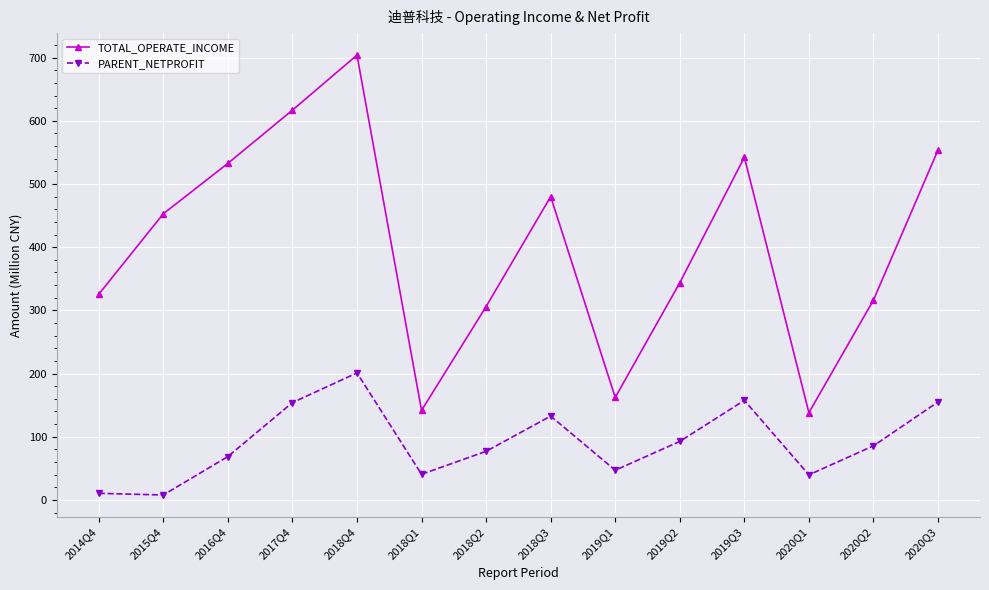

True or false: PARENT_NETPROFIT and TOTAL_OPERATE_INCOME intersect in this chart.

False